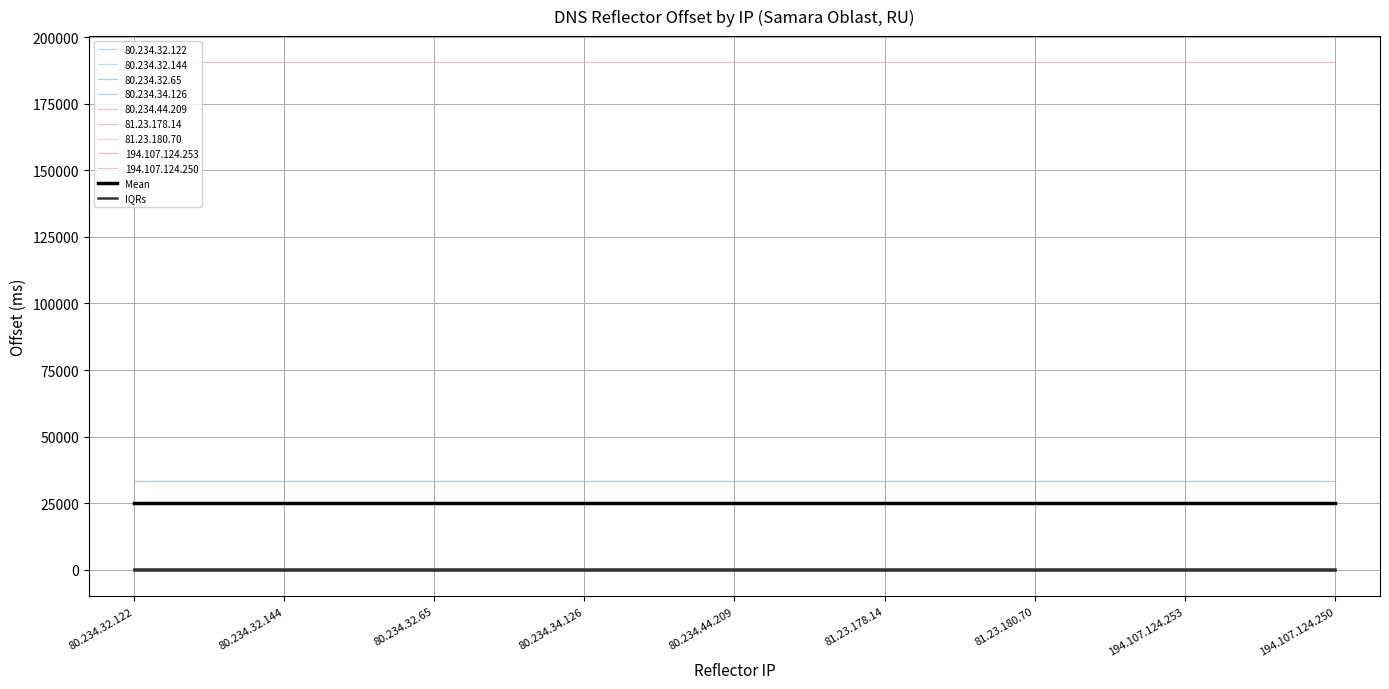

Which label corresponds to the smallest value in the chart?

80.234.32.122